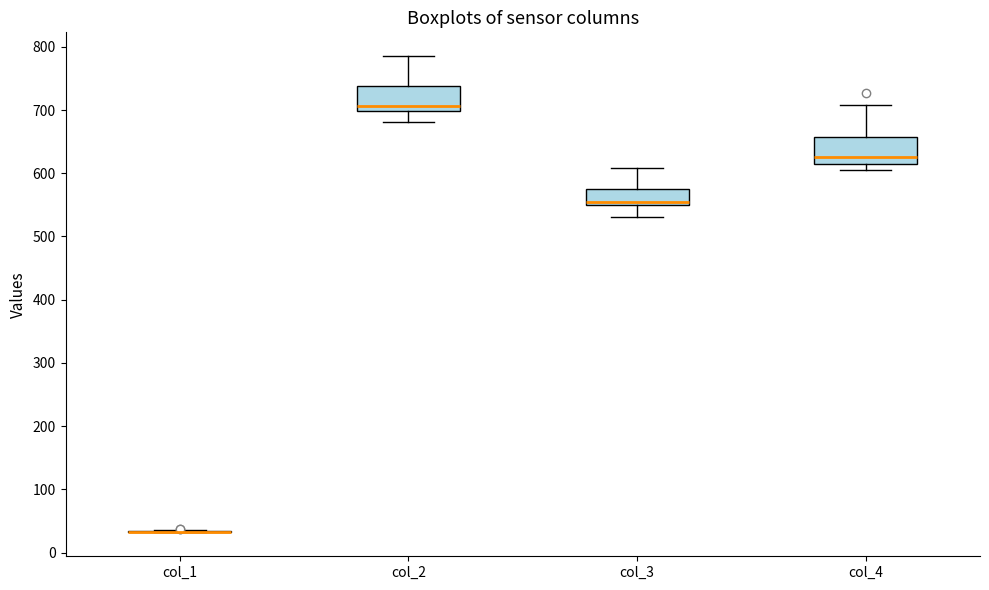

Where does the upper whisker of the box for col_3 end on the y-axis? The values are not printed on the chart, so give them approximately, as read against the axis.

610